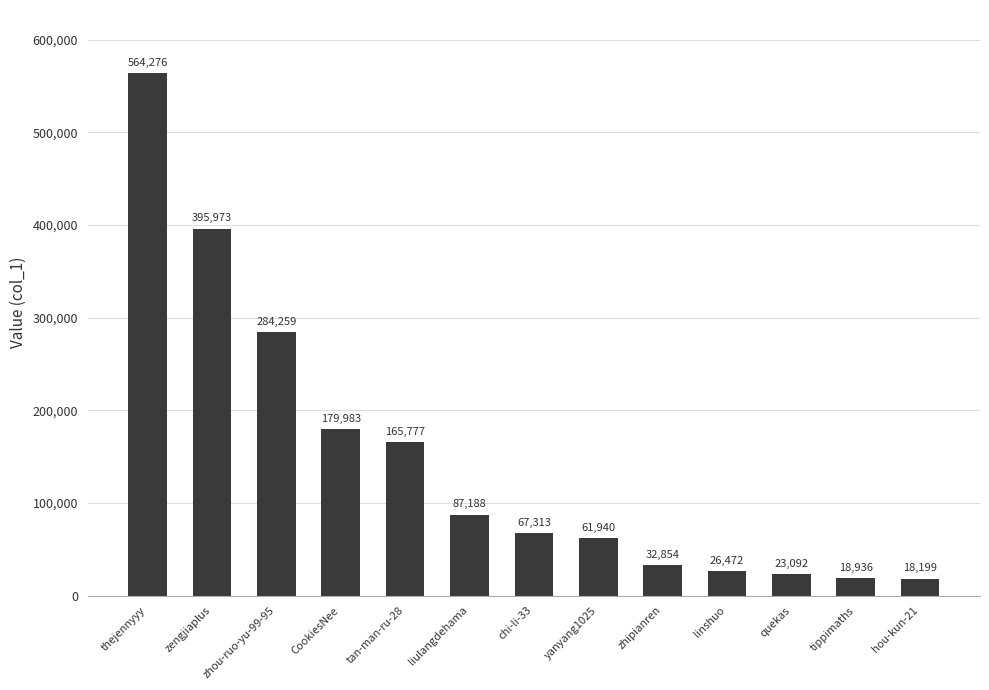

At which label is the value closest to 291237?

zhou-ruo-yu-99-95